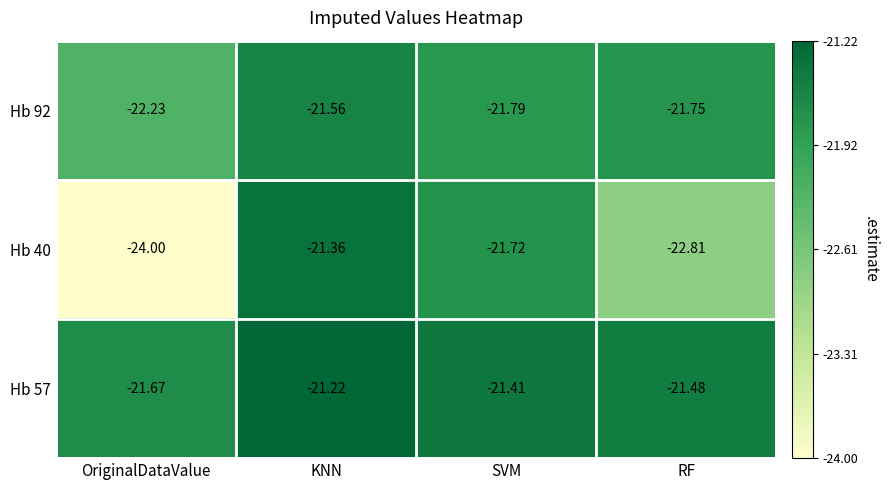

At which category is the sum across all series the highest?

KNN